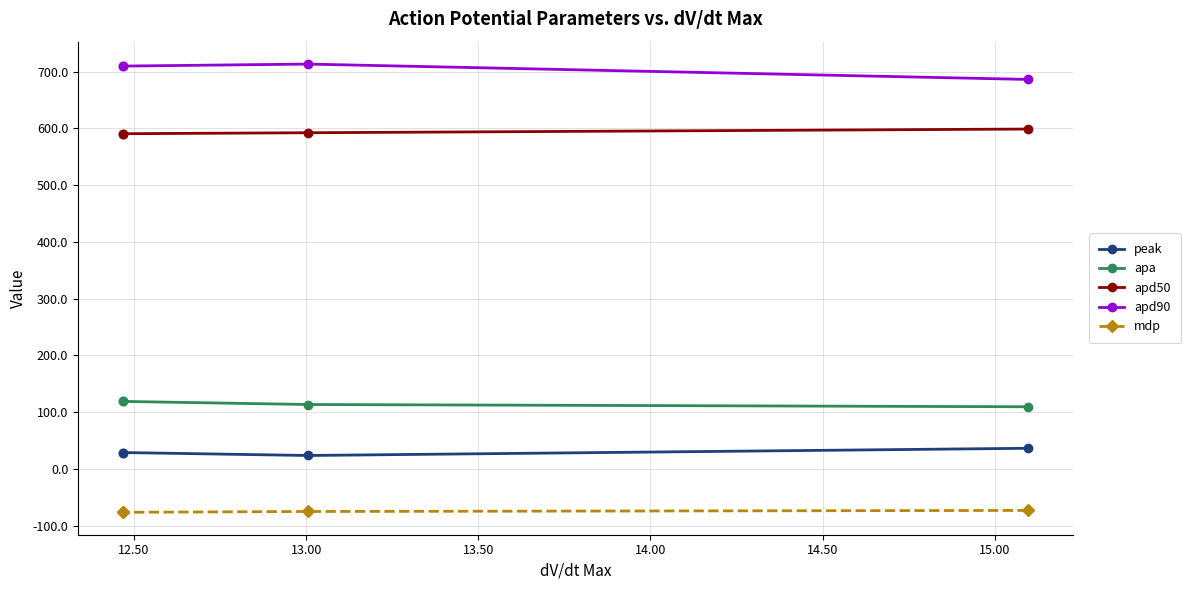

True or false: apd90 and apa cross at least once.

False